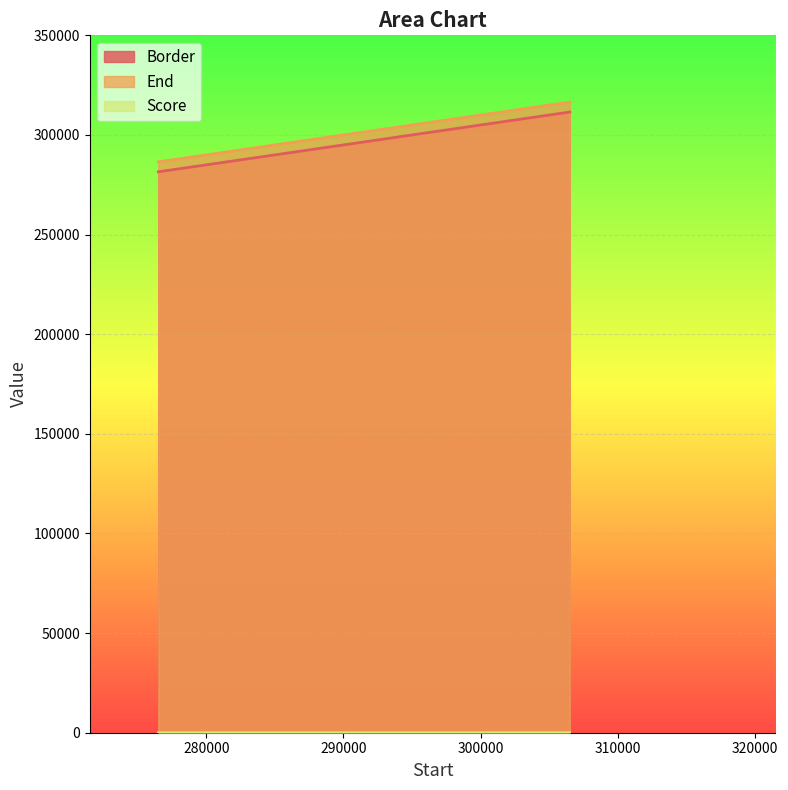

Which category has the lowest value across all series?

286501.01